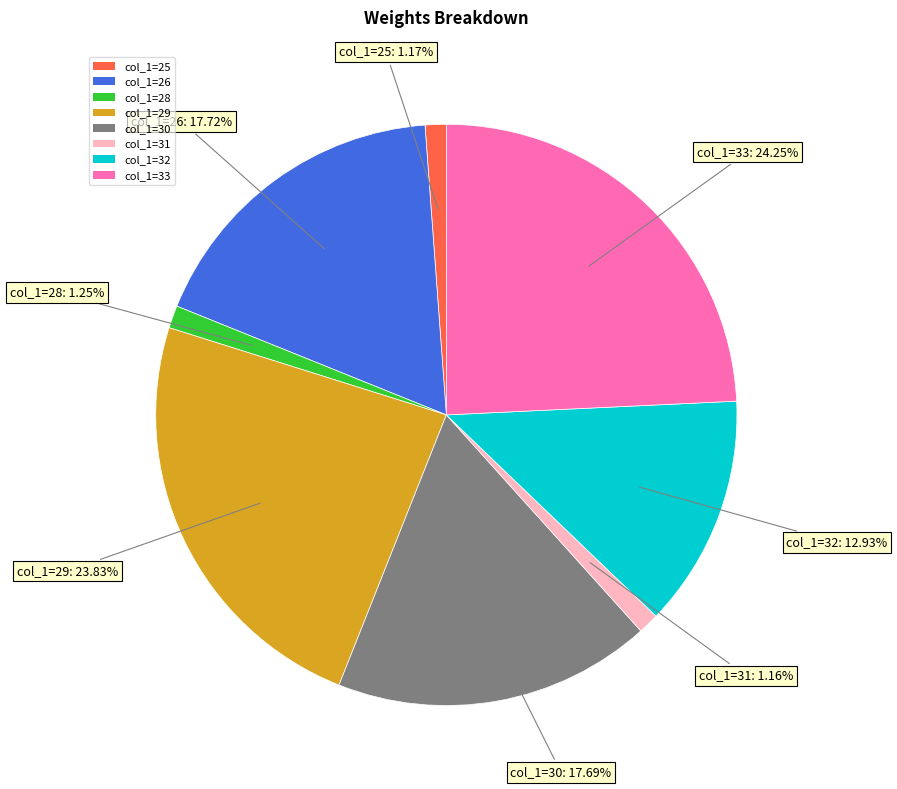

Is there a majority slice in this chart?

No